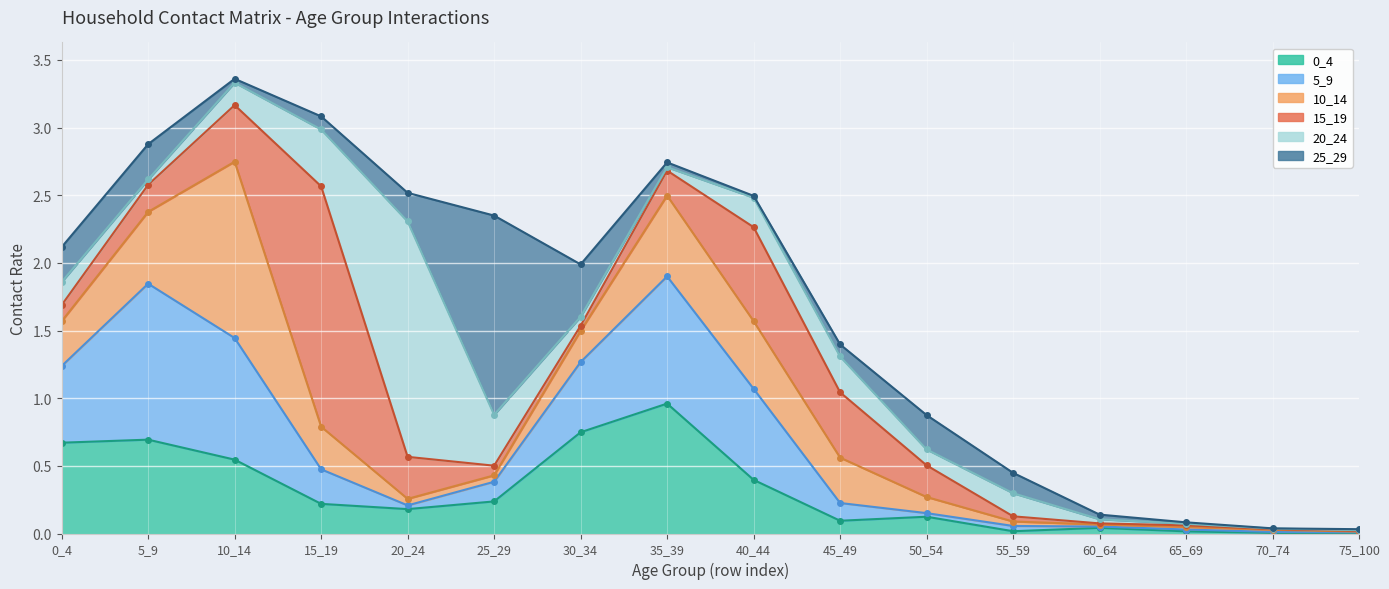

What is the sum of all 10_14 values?

4.4